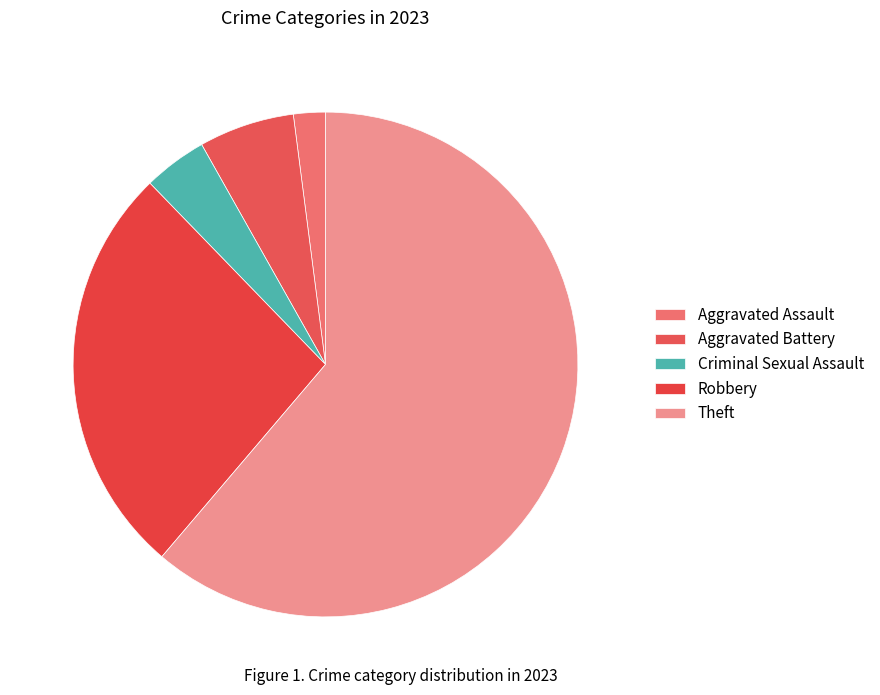

How many segments does this pie chart have?

5